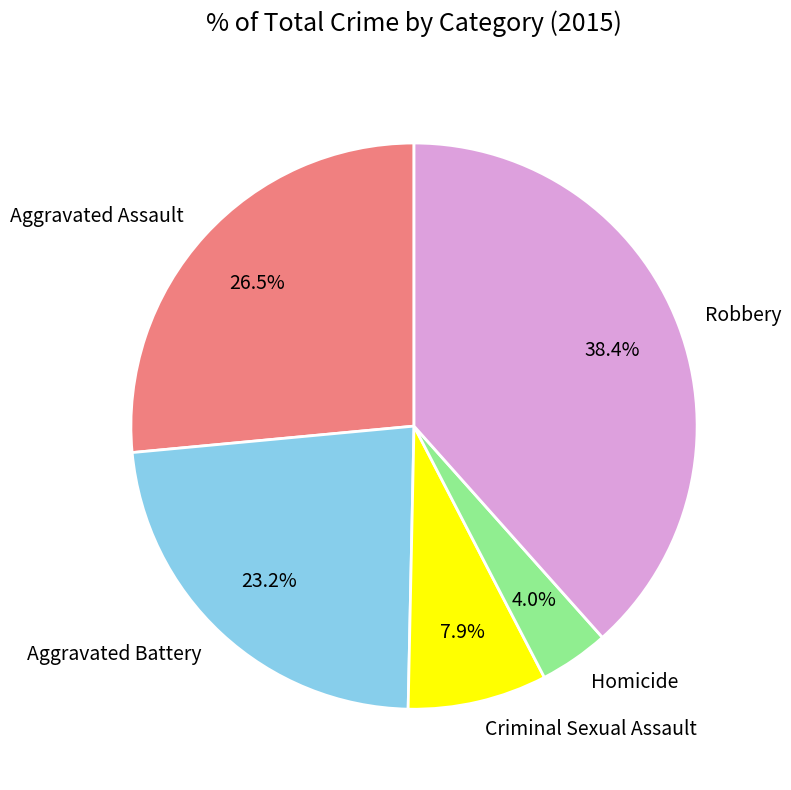

True or false: Aggravated Battery accounts for 23% of the total.

True